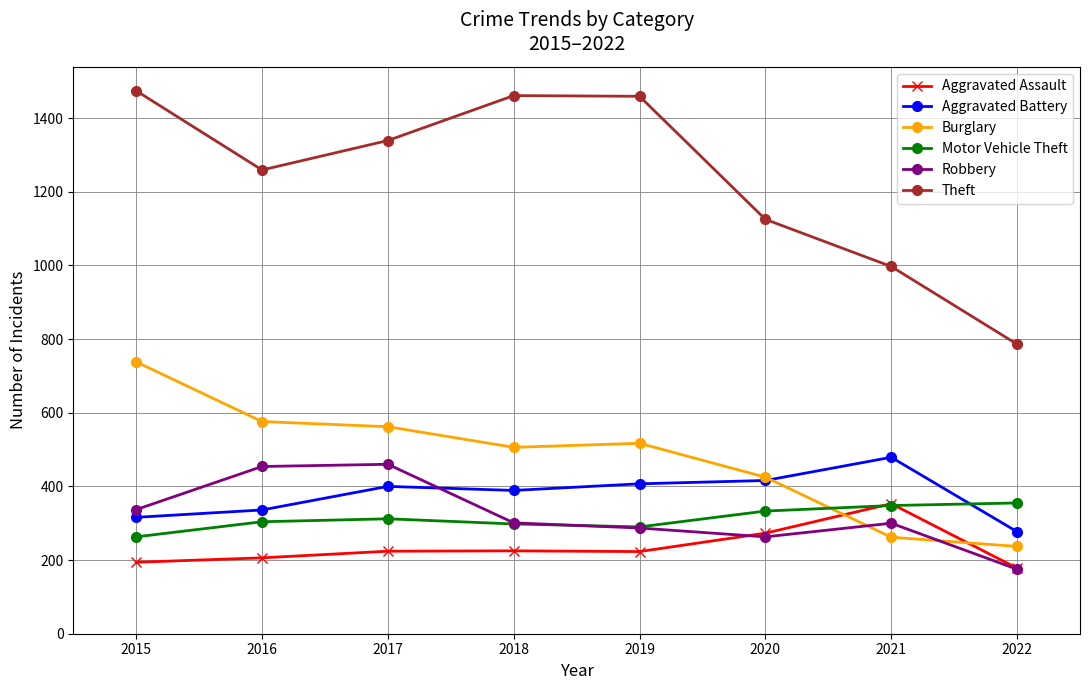

What is the value of the Aggravated Assault point at the 8th from the left?

178